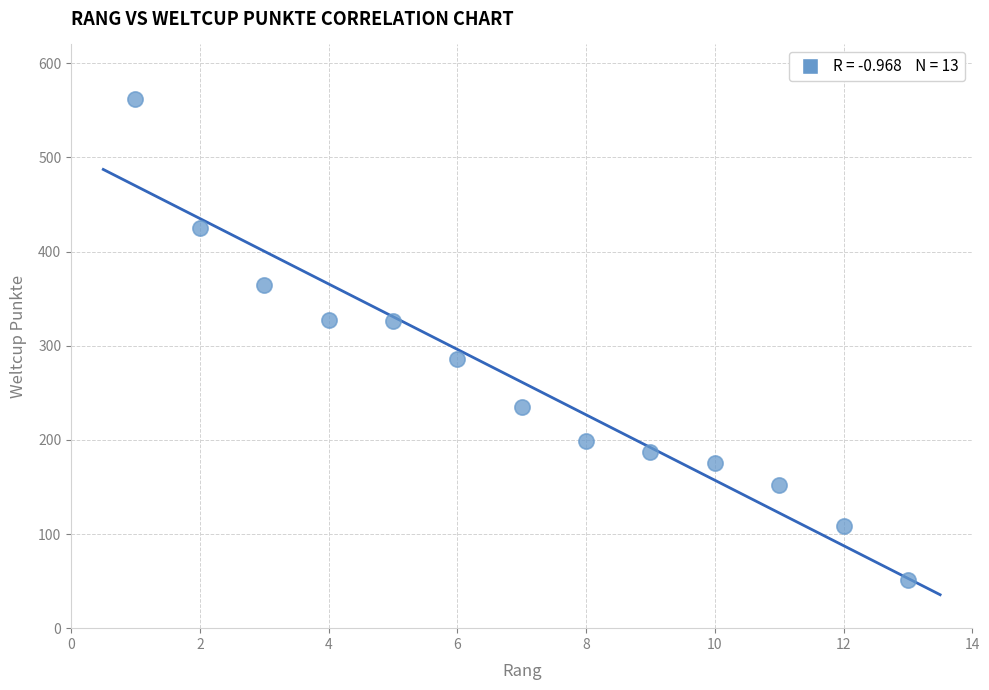

What is the range of Y values (max minus min)?

511